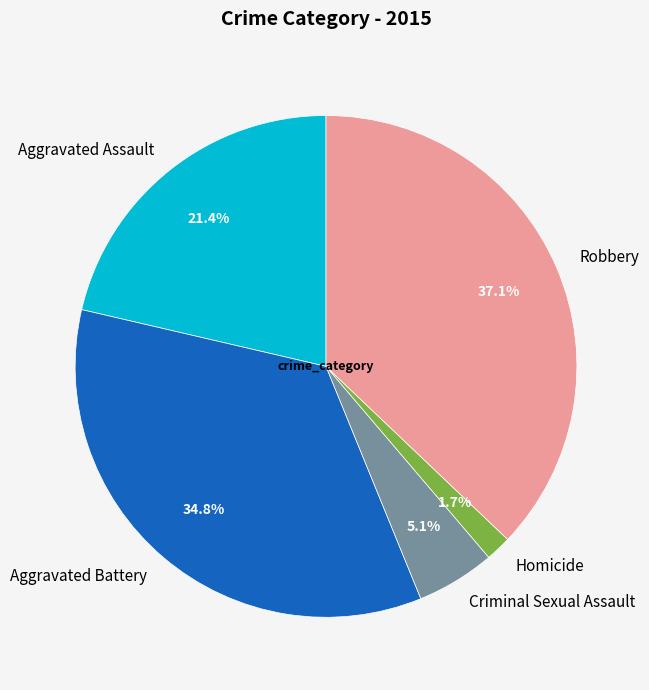

To the nearest percent, what percentage of the pie is Aggravated Battery?

35%